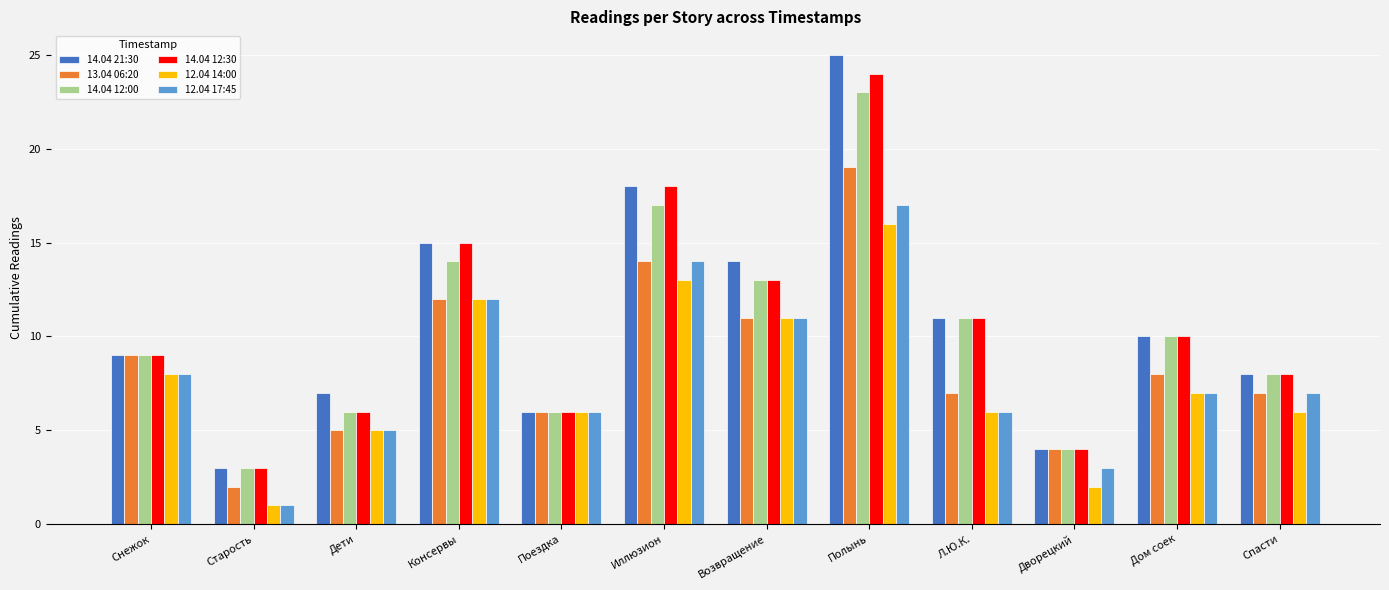

What is the spread (max minus min) of values at Спасти?

2